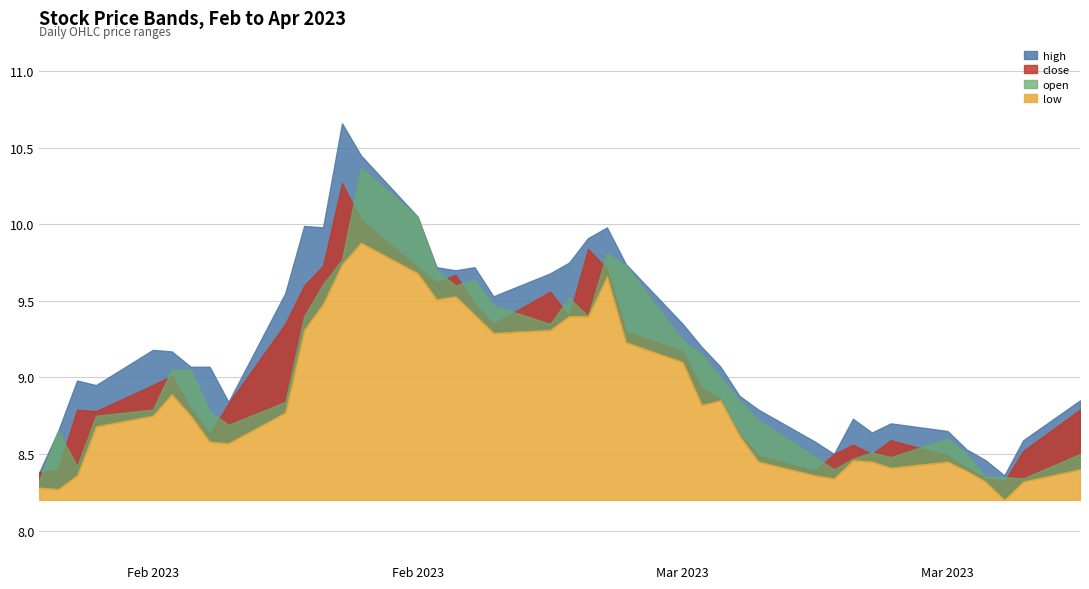

At how many categories does at least one series exceed 9?

22